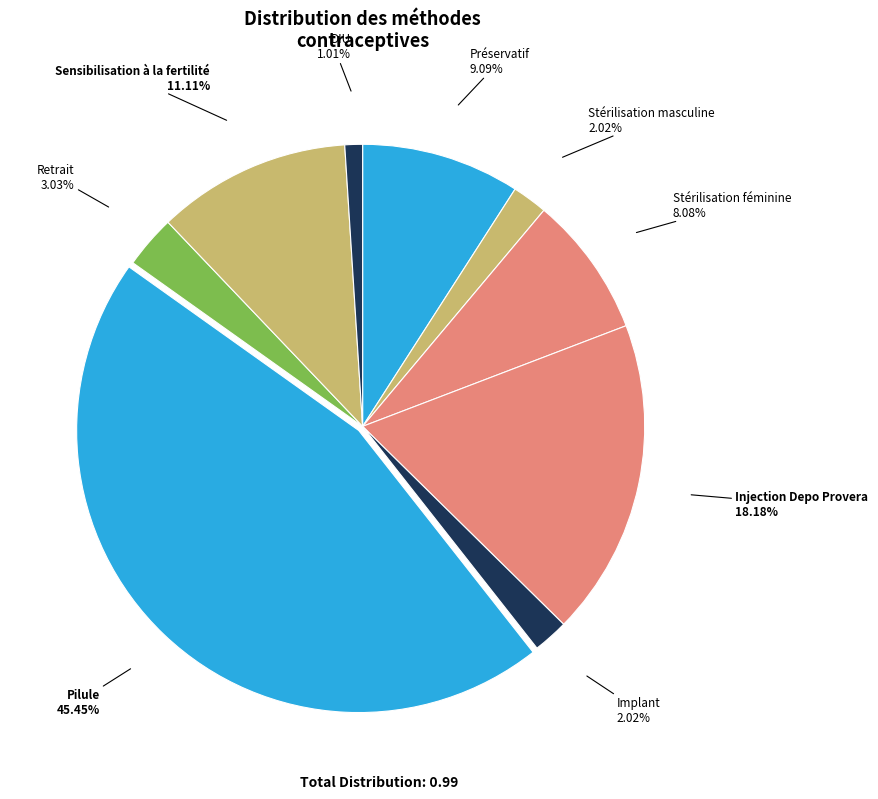

Count the number of slices in the pie.

9